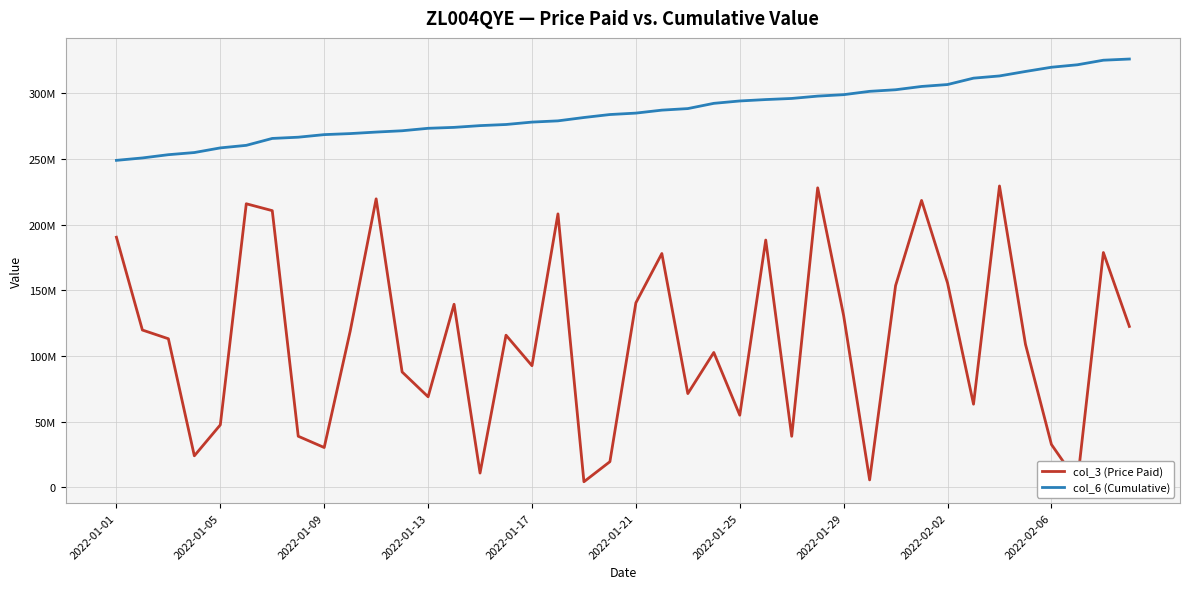

What is the difference between the col_6 (Cumulative) values at 36 and 11?

48382185